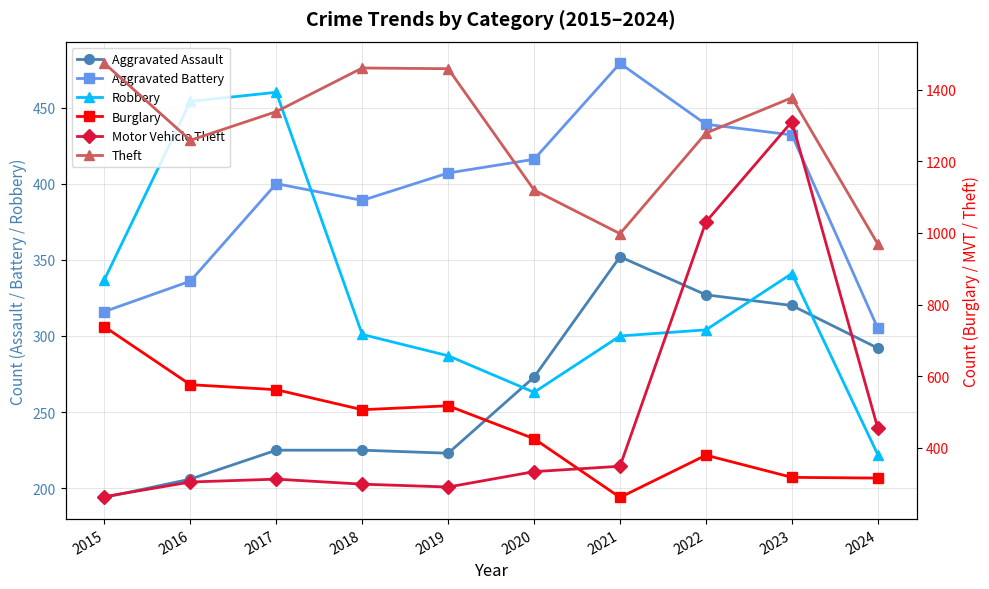

Is it true that Aggravated Battery equals 432 at 2023?

True